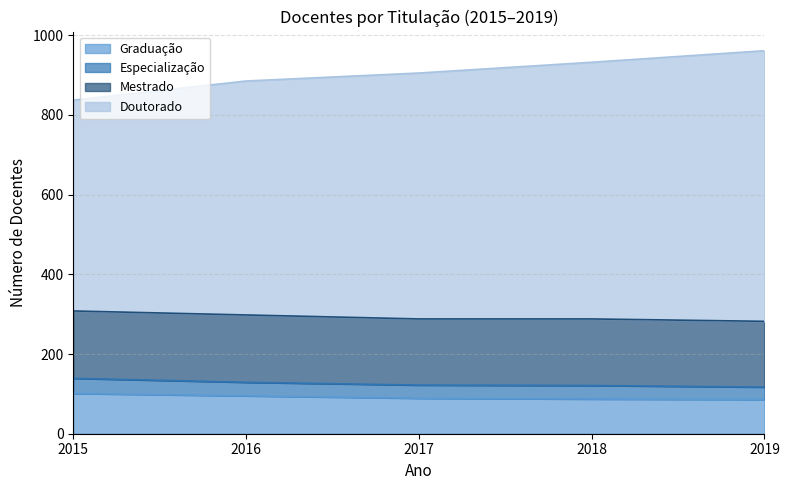

The Graduação series shows 101 at 2015. True or false?

True